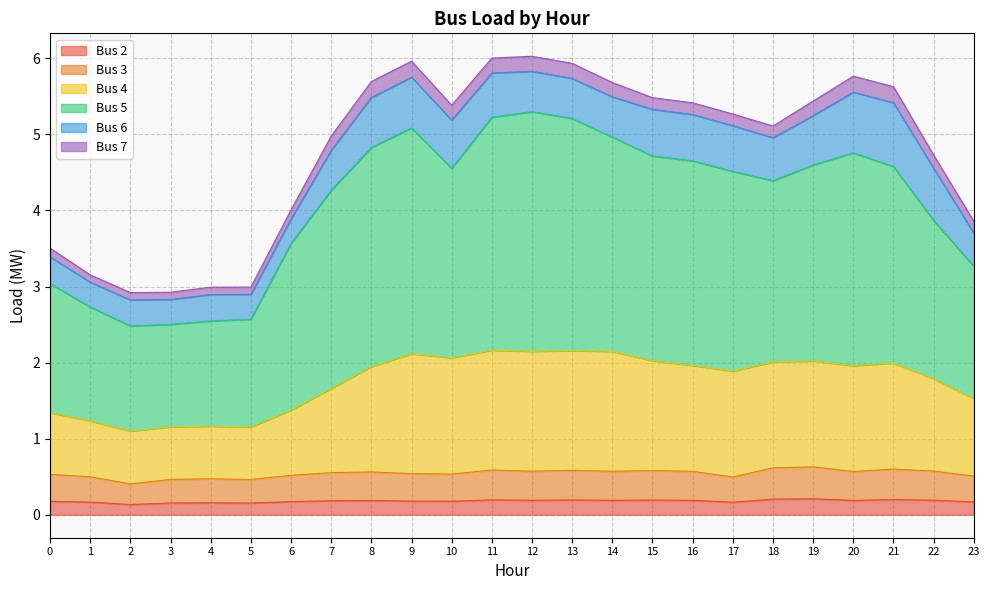

How many interior local peaks does the Bus 2 series have?

7